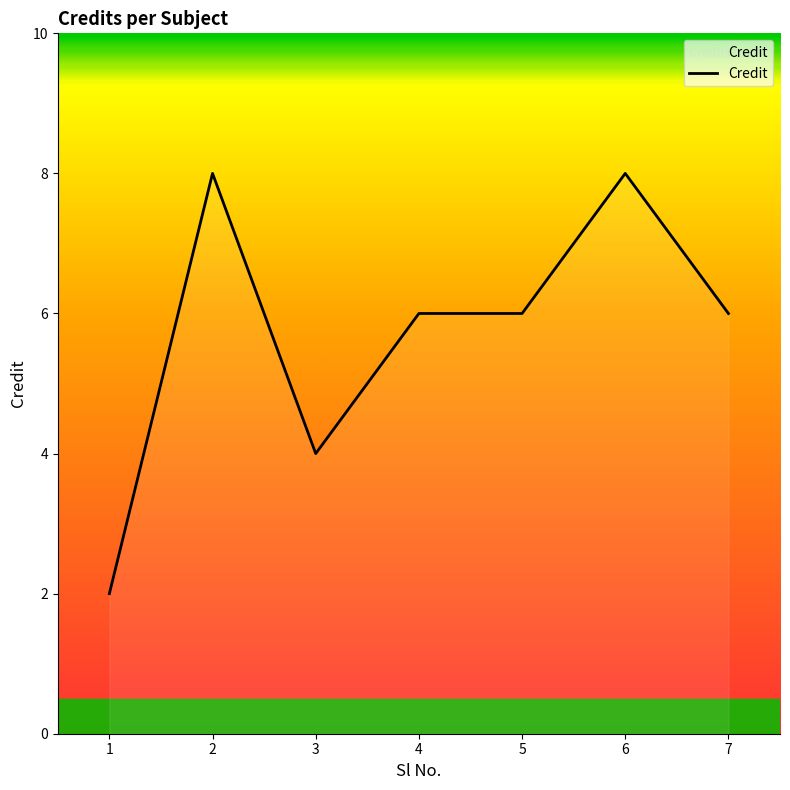

What is the greatest value displayed?

8